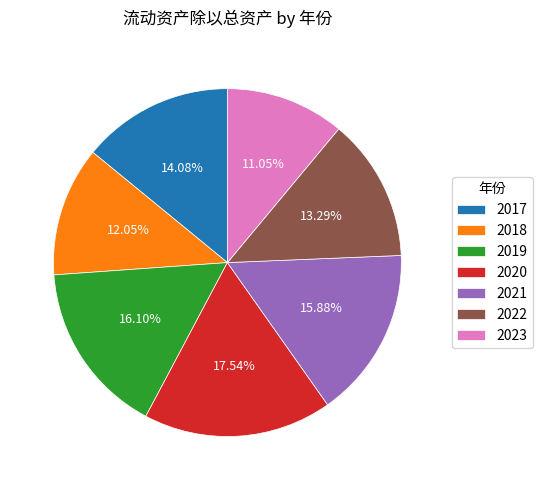

Between 2020 and 2022, which is larger?

2020